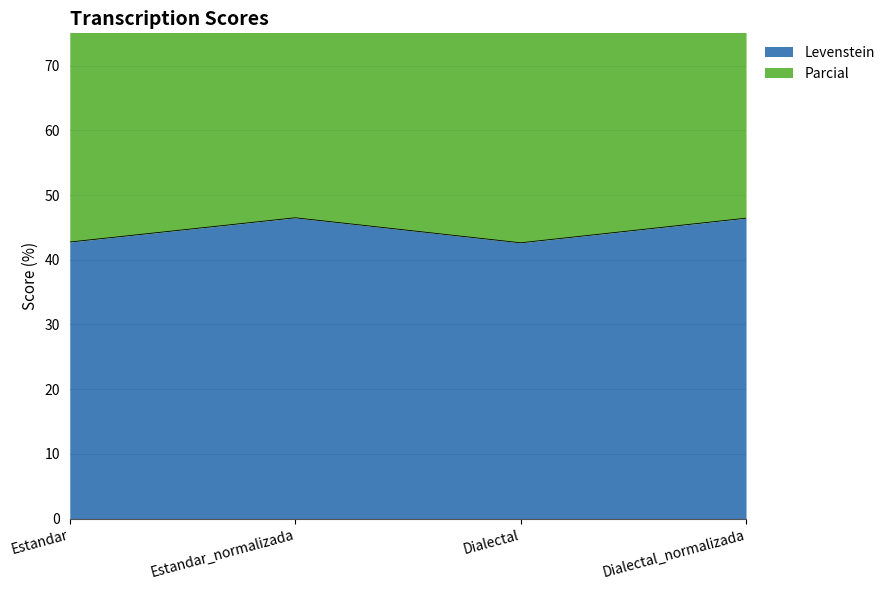

At which category is the sum across all series the highest?

Estandar_normalizada